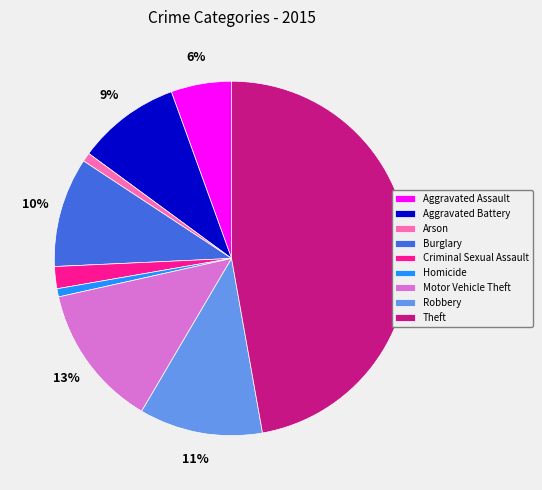

What is the ratio of the value at Motor Vehicle Theft to the value at Robbery?

1.2